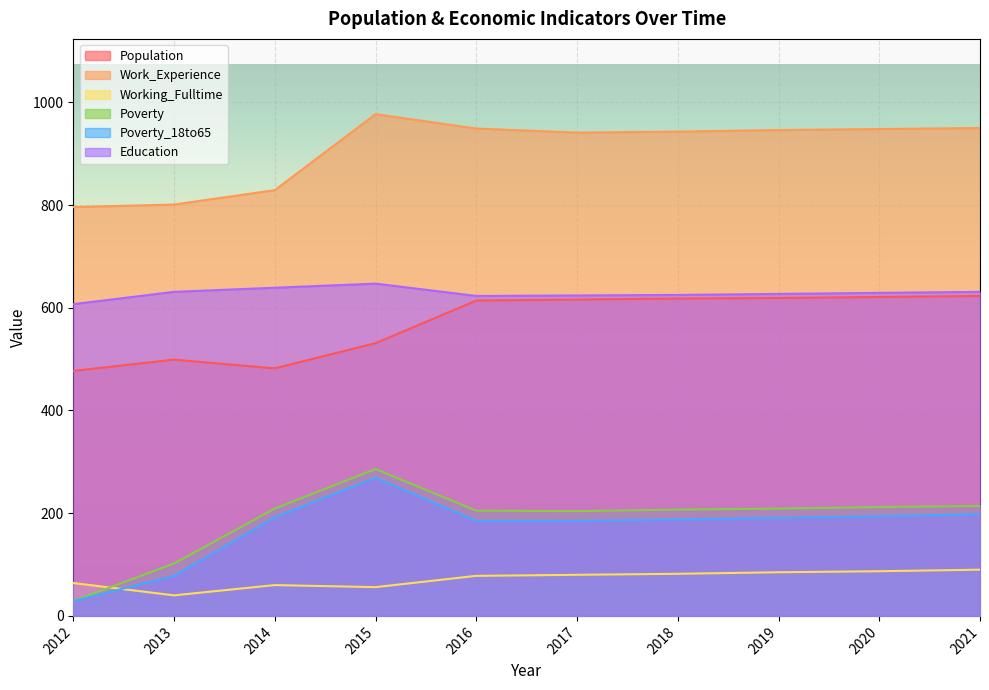

Which series has the widest spread of values?

Poverty